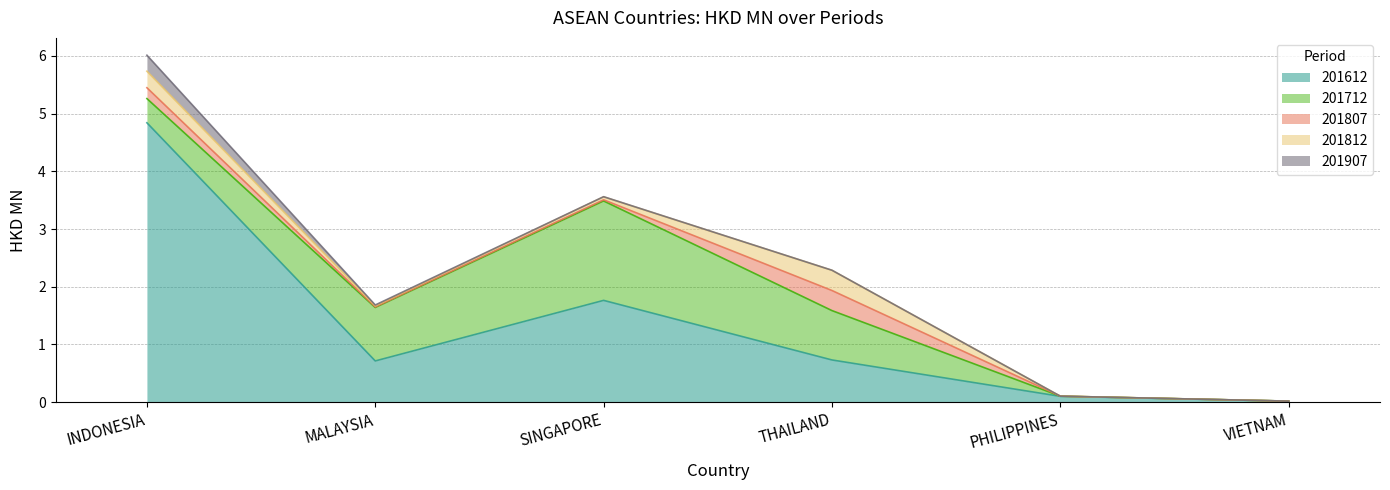

Which series has the largest range (max minus min)?

201612